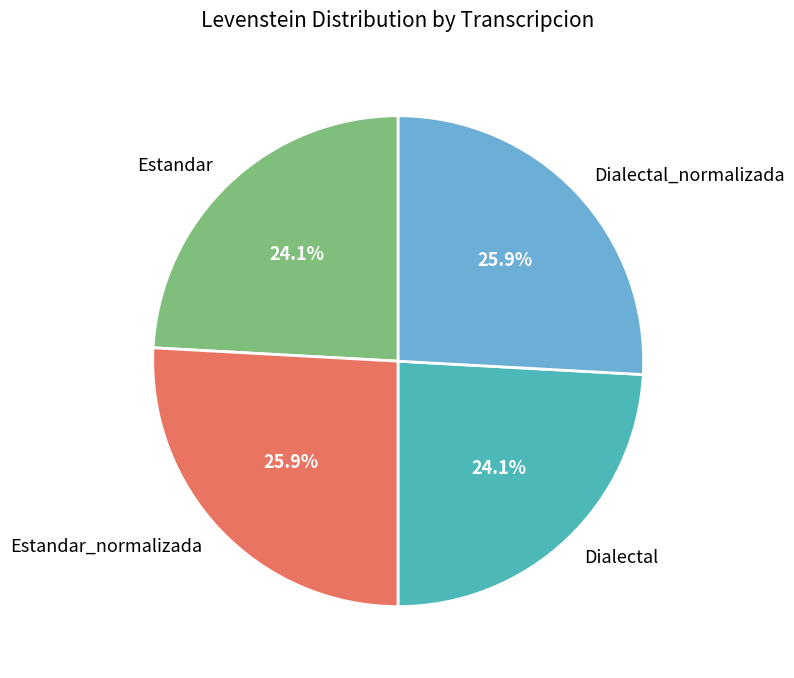

Does Estandar_normalizada represent more than half of the total?

No